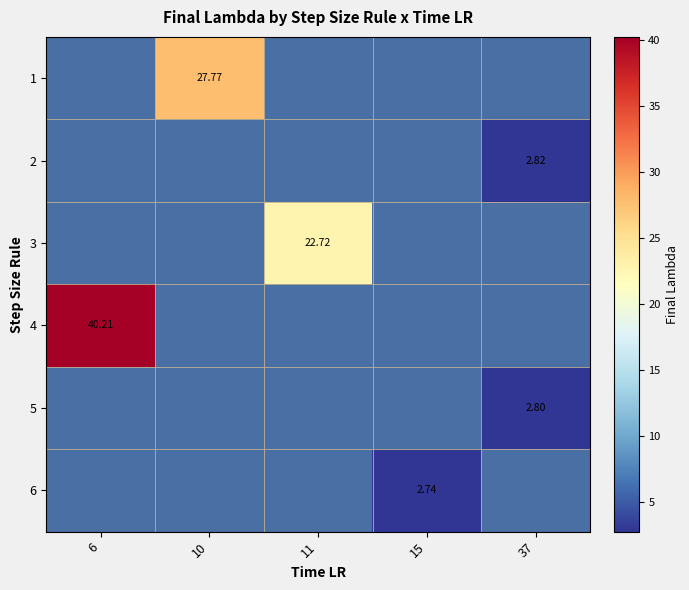

How many series are shown in this chart?

6